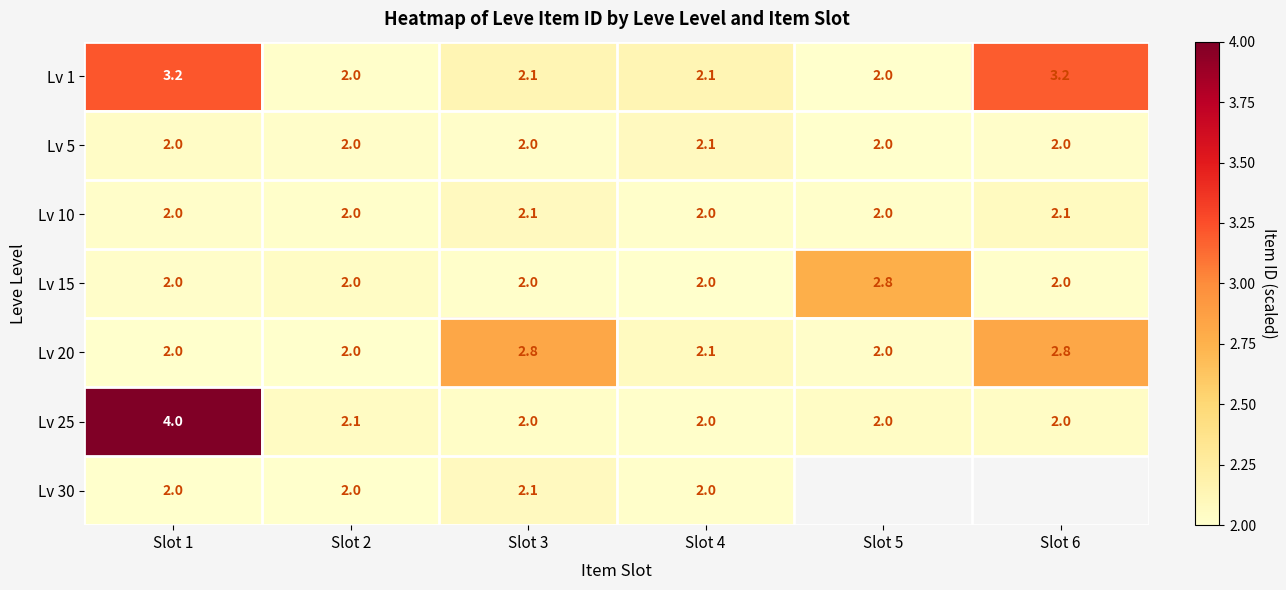

How many distinct data groups are displayed?

7